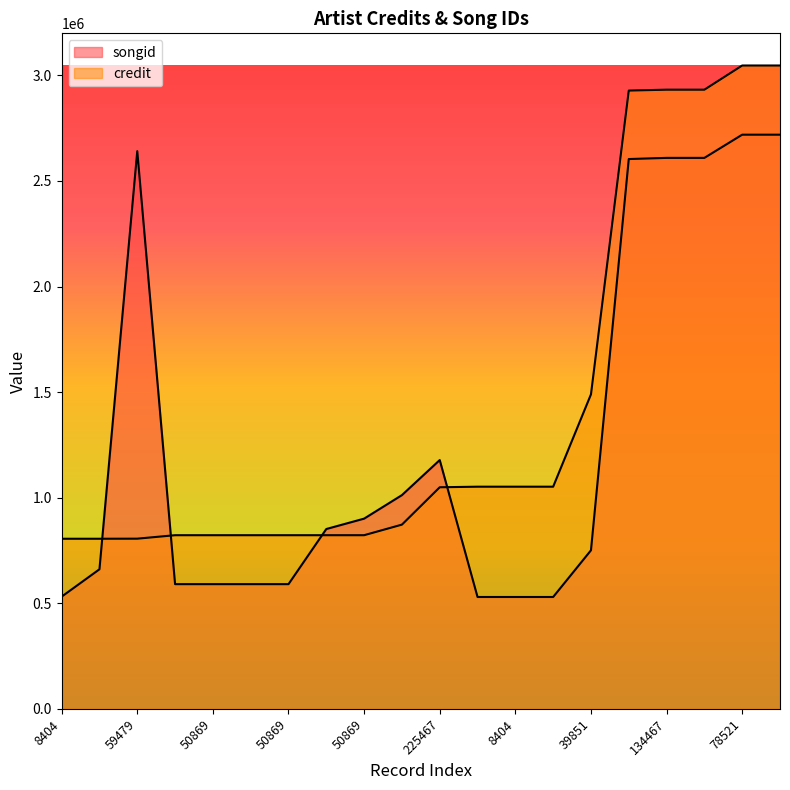

Which label corresponds to the smallest value in the chart?

8404